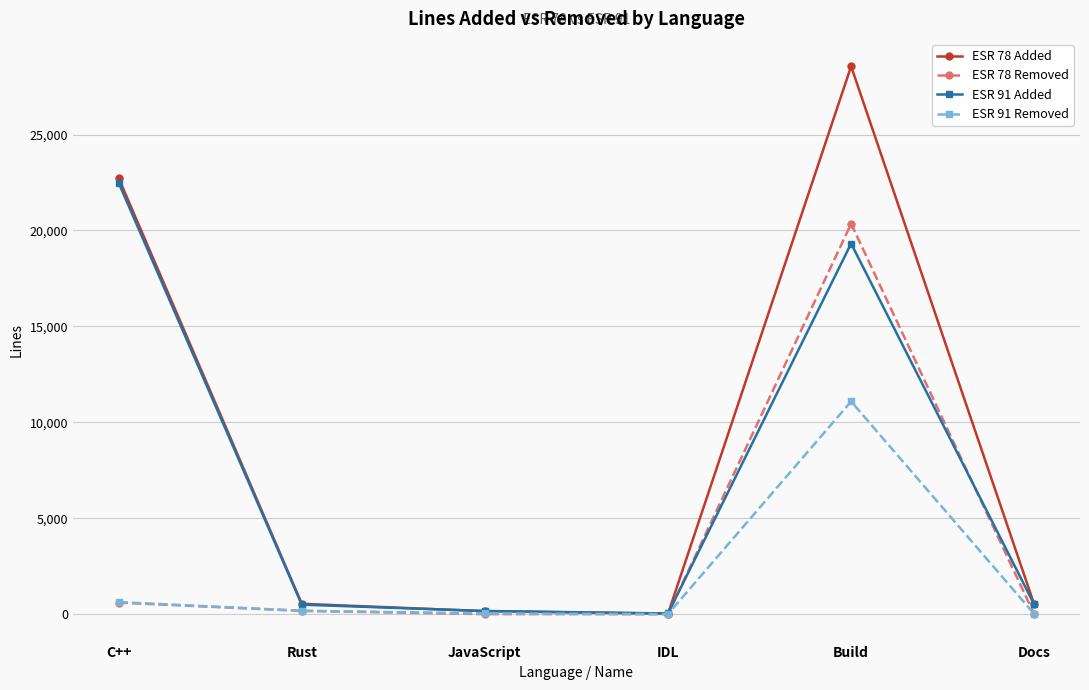

Which series has the largest total across all categories?

ESR 78 Added